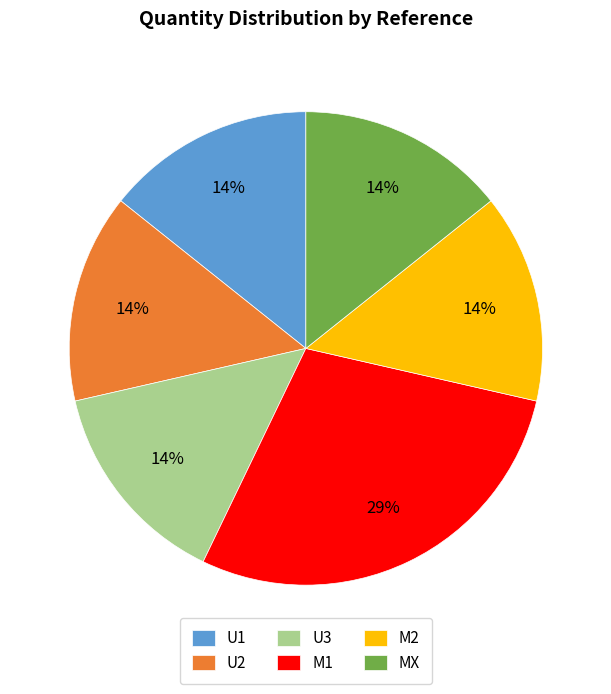

To the nearest percent, what is the average slice percentage?

17%